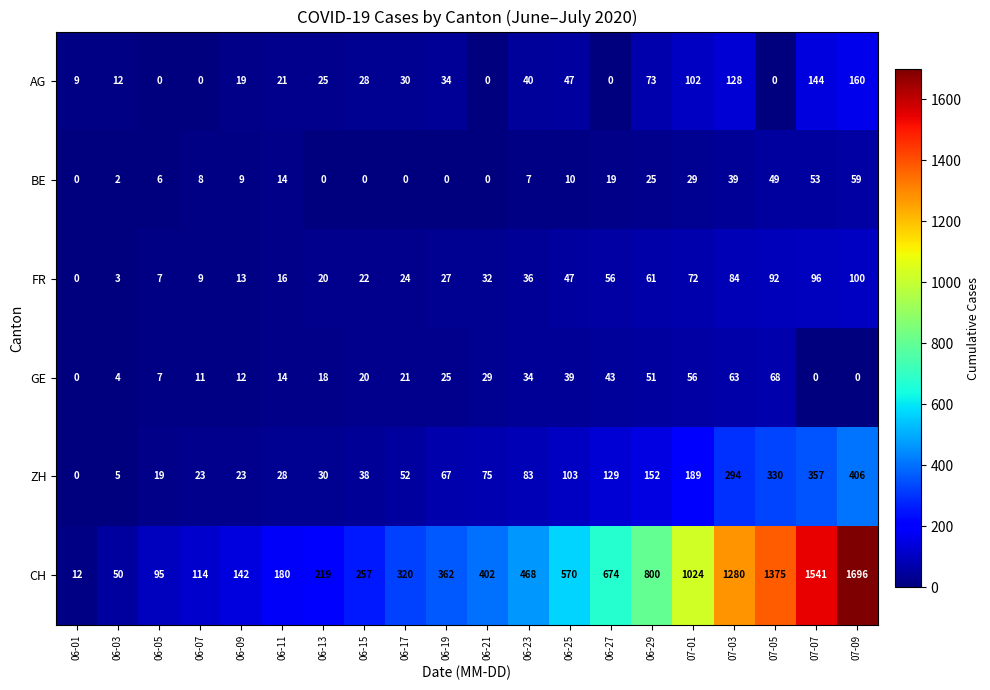

Is it true that ZH equals 9 at 06-03?

False